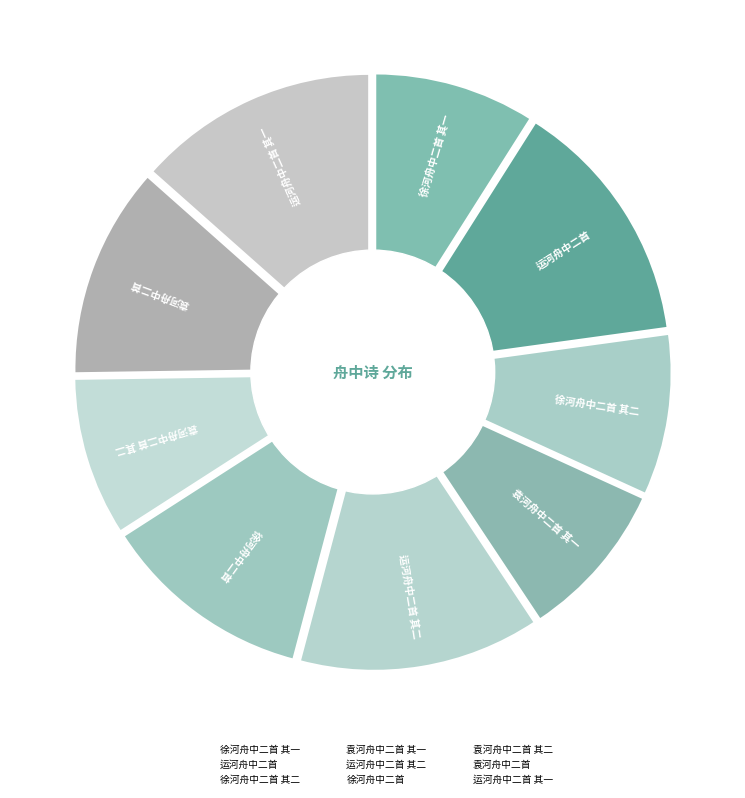

What is the change in value from 徐河舟中二首 to 袁河舟中二首?

-62